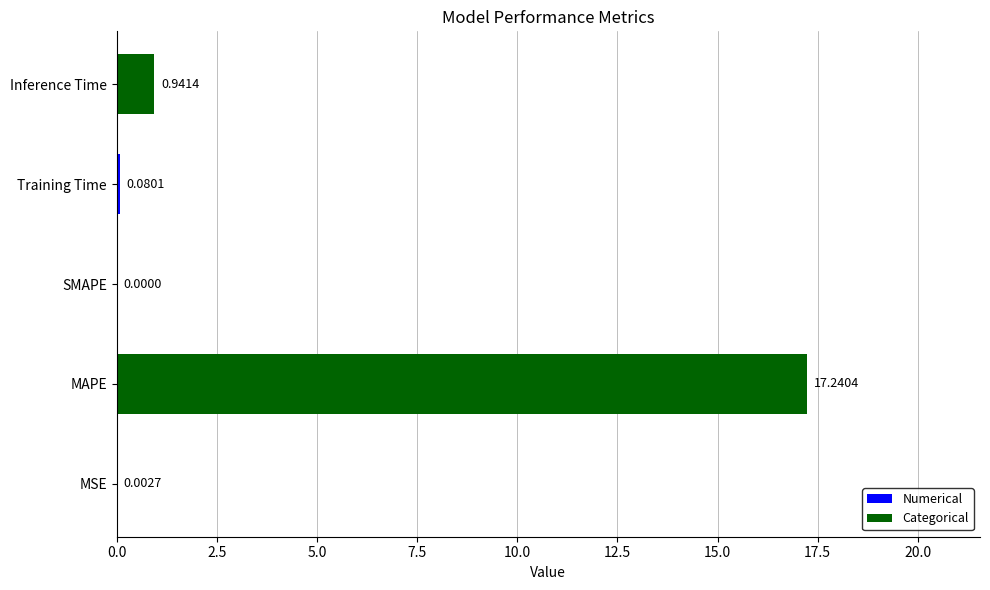

What is the greatest value displayed?

17.2